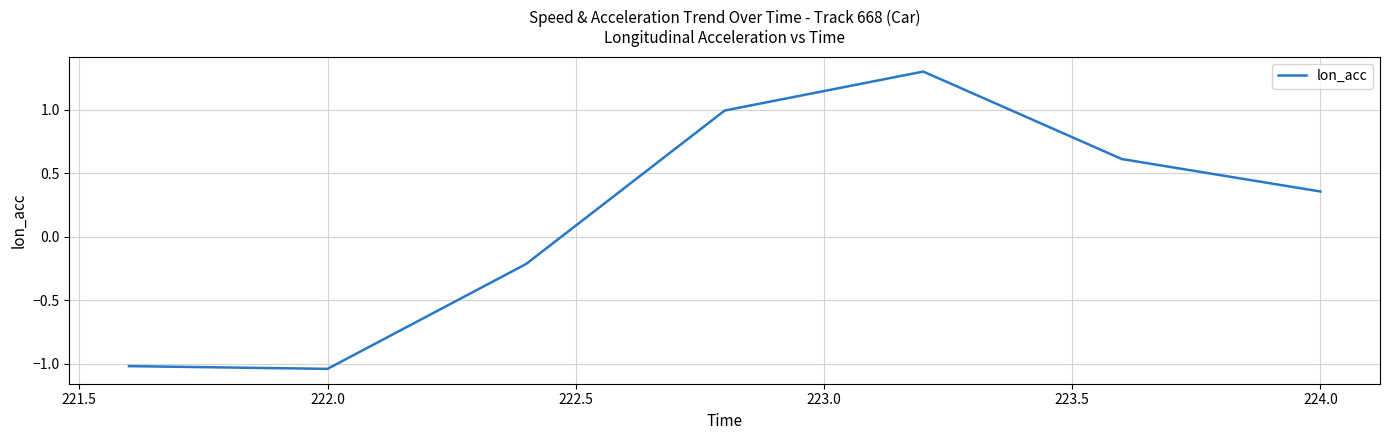

How many values are above zero?

4